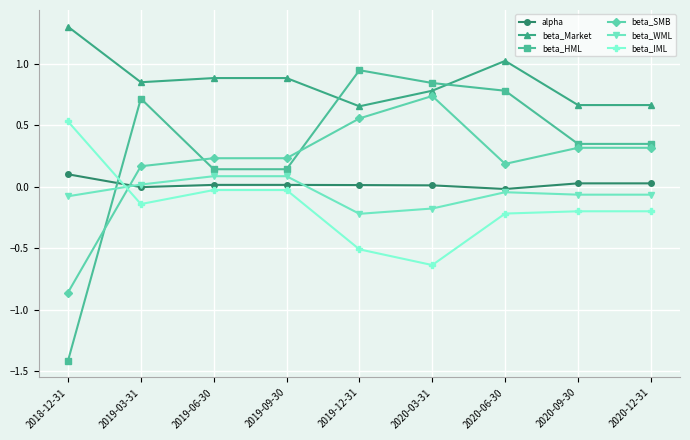

What is the smallest value displayed?

-1.4